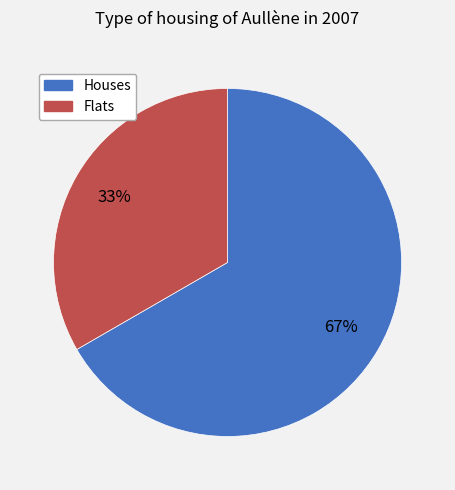

To the nearest percent, what is the combined percentage of Flats and Houses?

100%